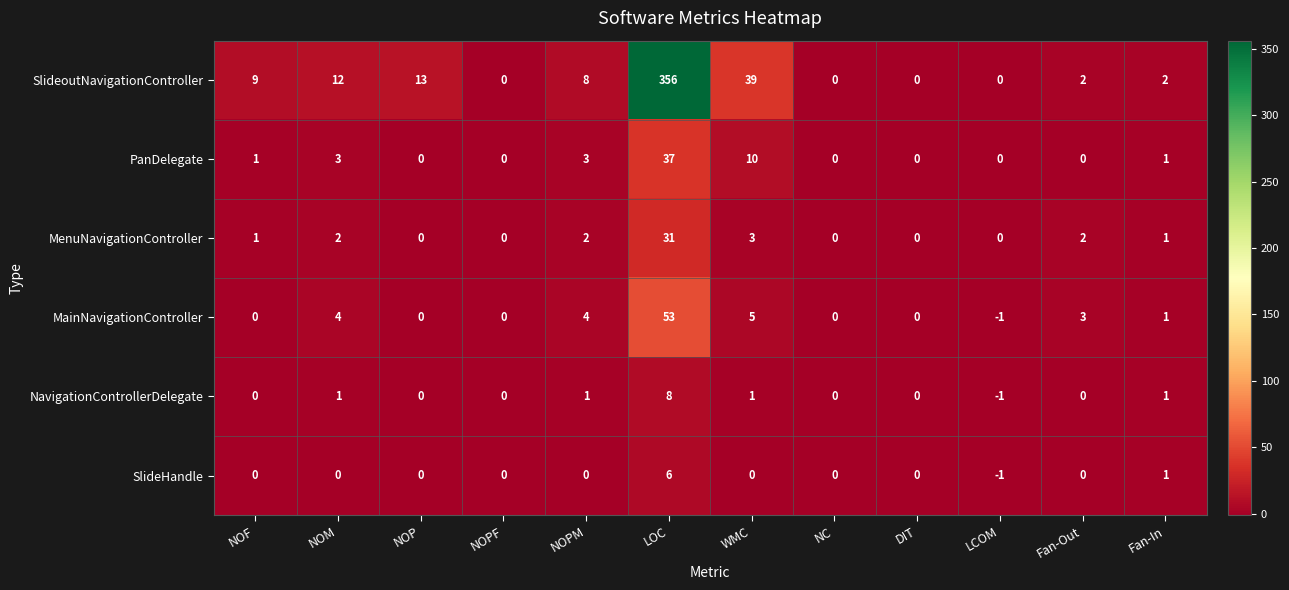

Rank the series by their maximum value, from highest to lowest.

SlideoutNavigationController, MainNavigationController, PanDelegate, MenuNavigationController, NavigationControllerDelegate, SlideHandle